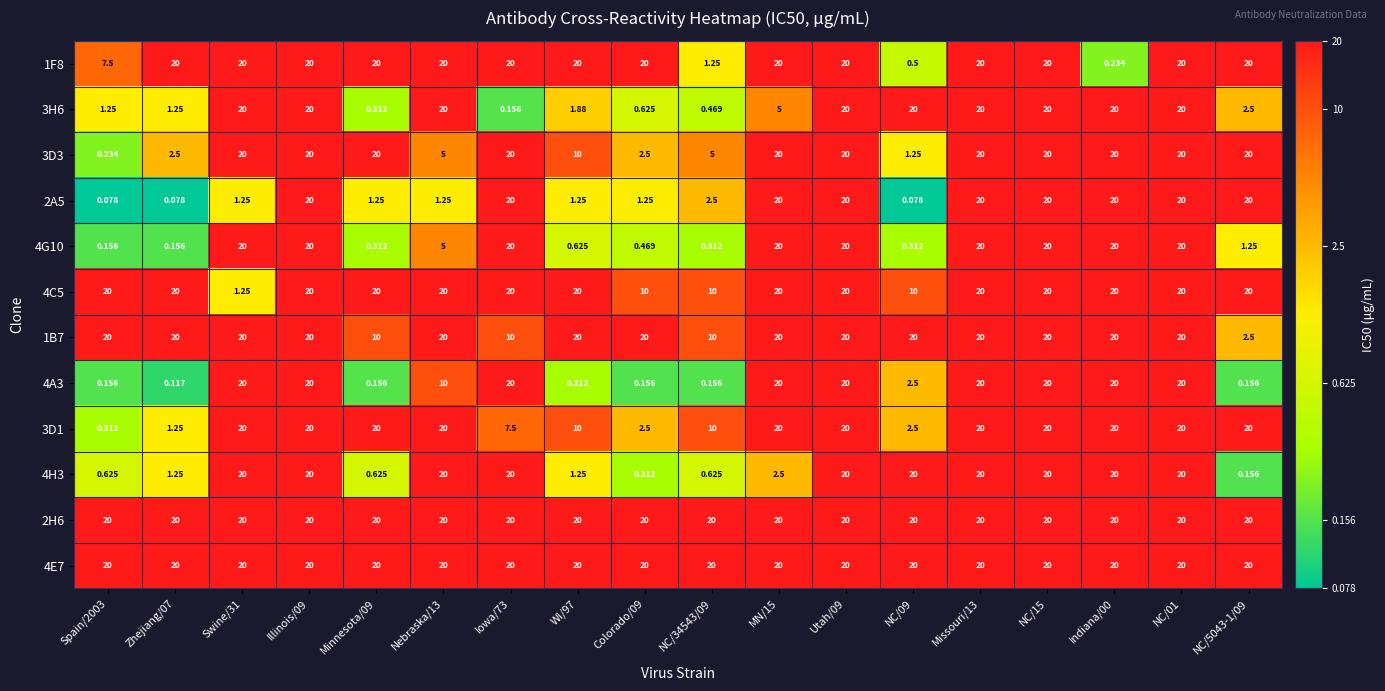

Is the value of 4E7 at NC/5043-1/09 greater than the value of 4A3 at WI/97?

Yes